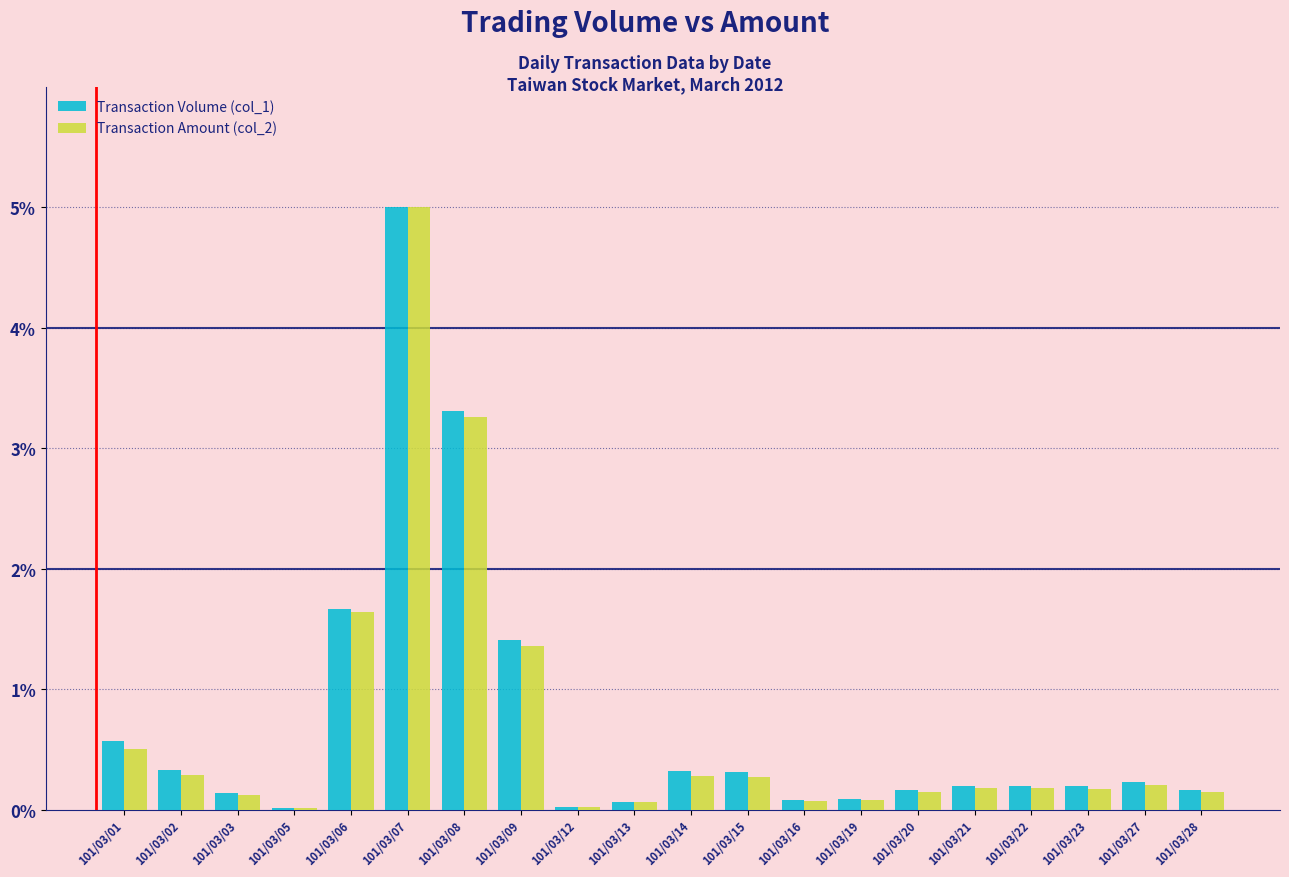

What is the maximum value shown in the chart?

5.0